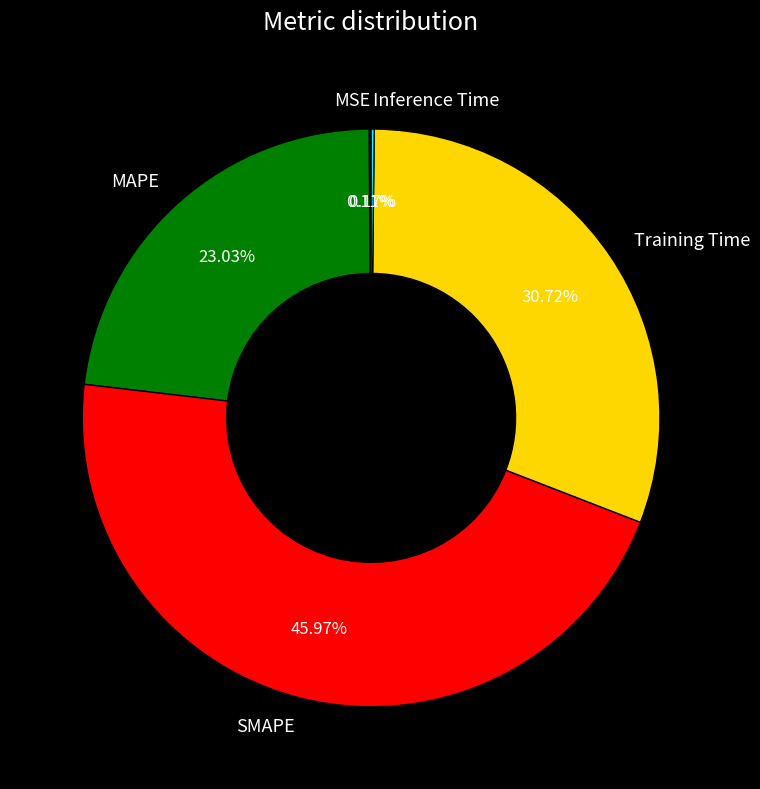

Is there any slice that represents more than half of the pie?

No